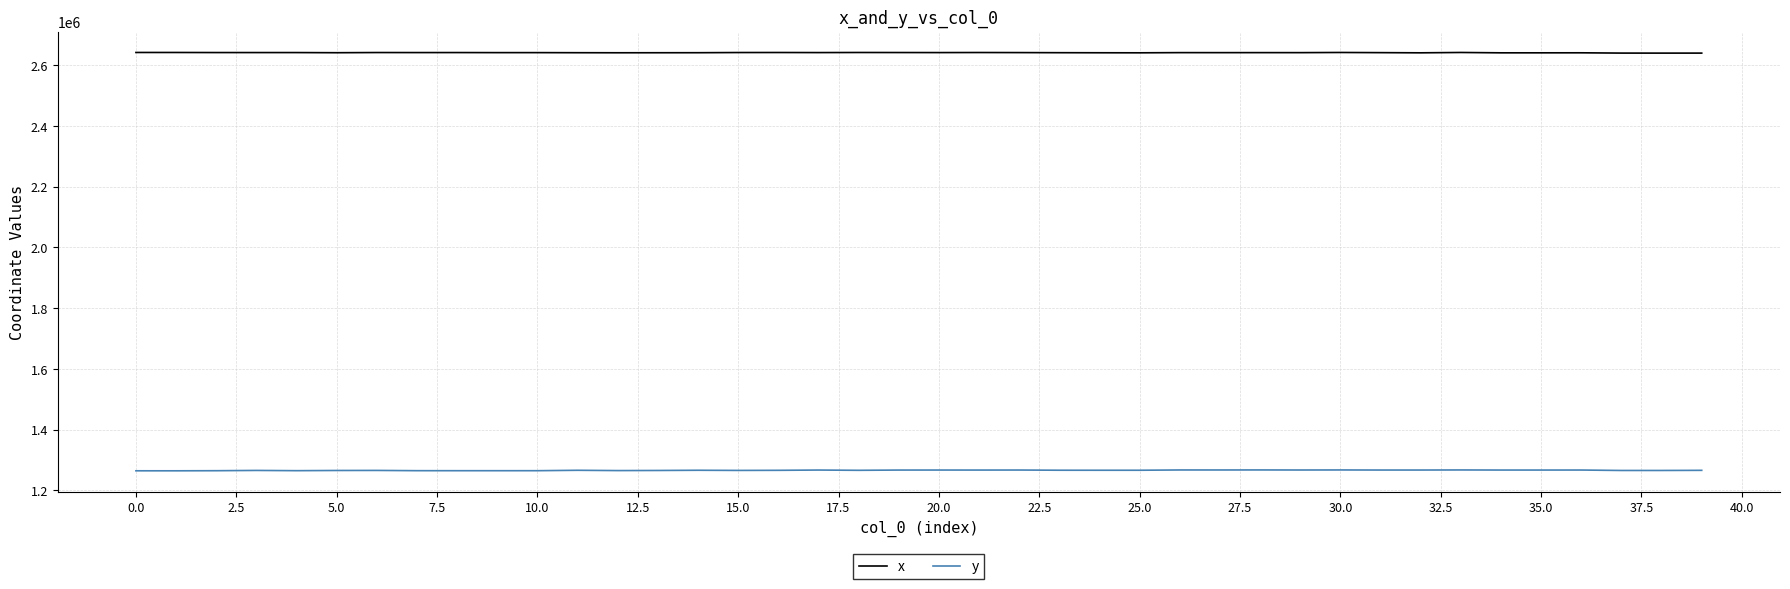

How many series are shown in this chart?

2